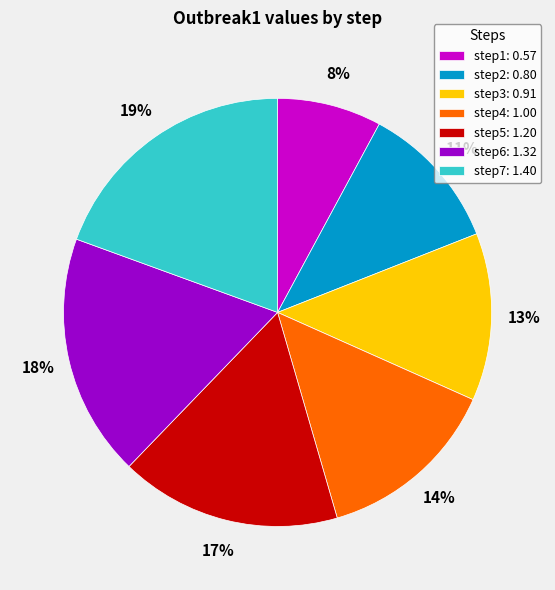

Does step5 account for over 50% of the chart?

No